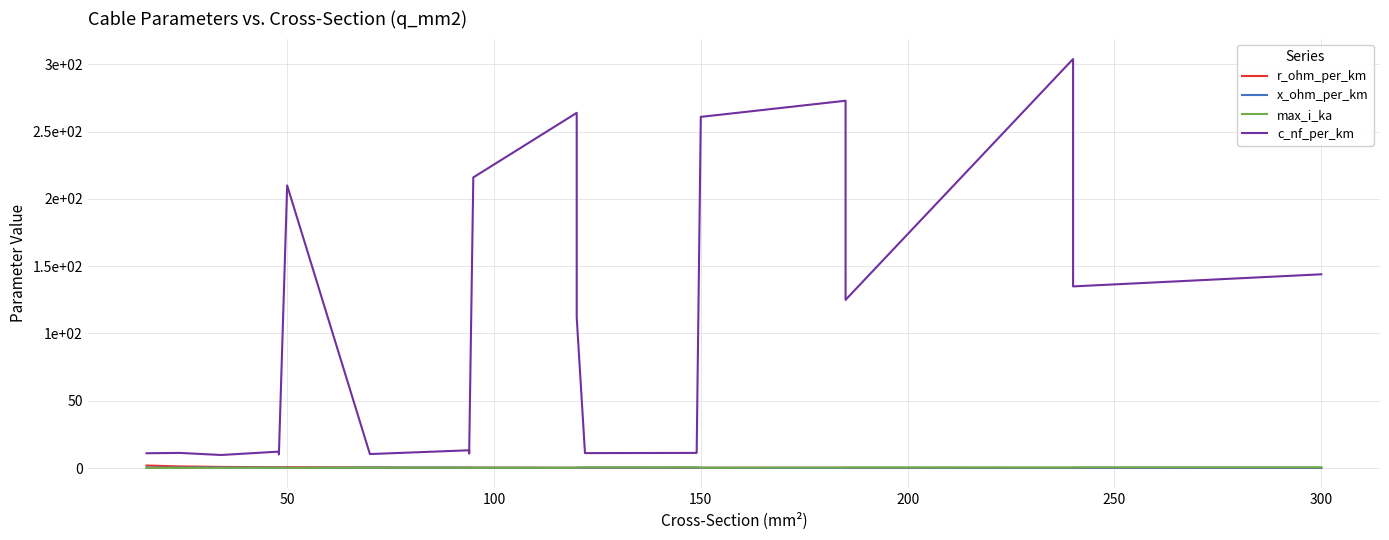

True or false: r_ohm_per_km and max_i_ka cross at least once.

True